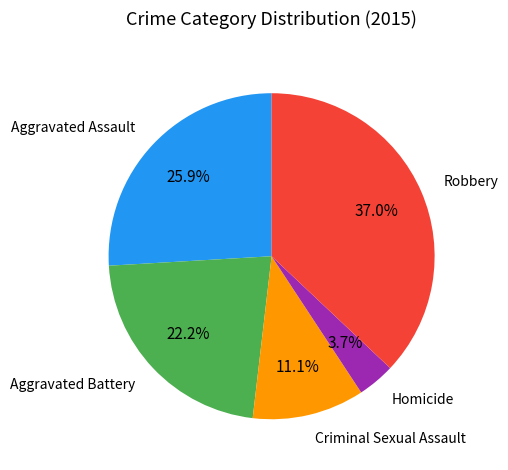

Is there a majority slice in this chart?

No